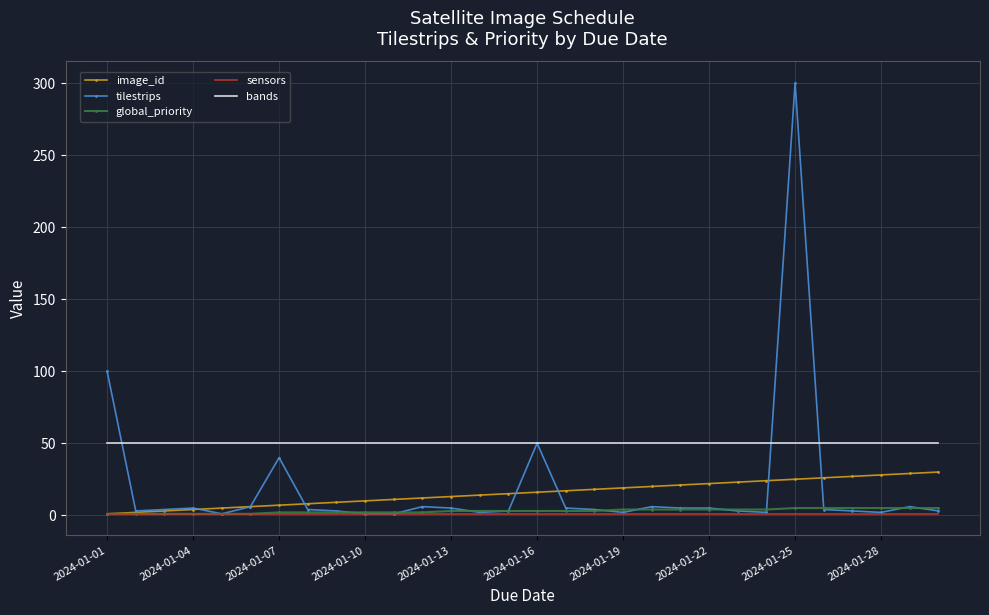

Which series has the largest total across all categories?

bands